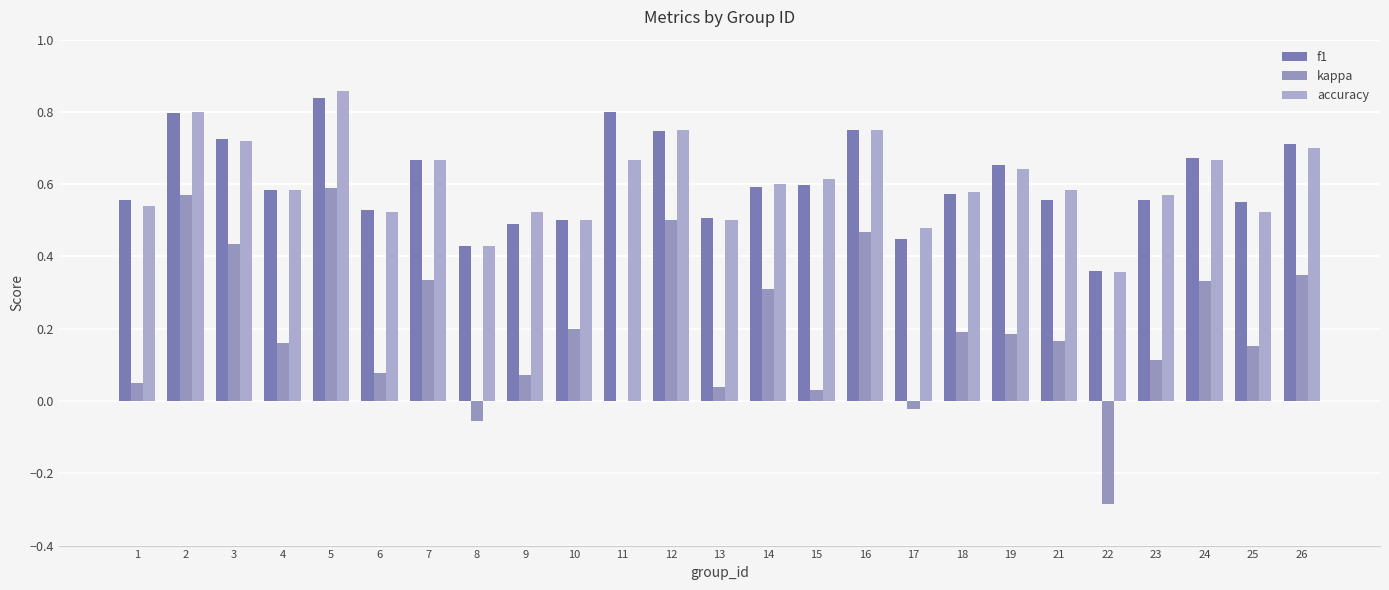

What is the maximum value shown in the chart?

0.9